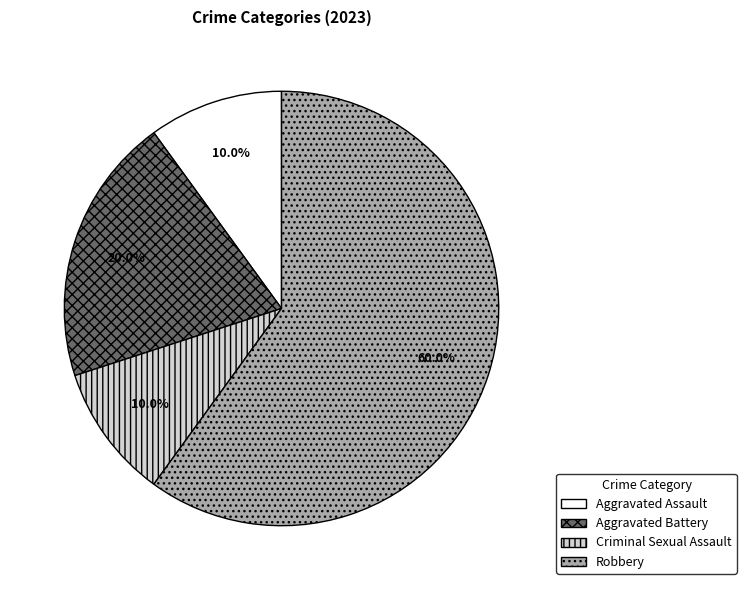

How many segments does this pie chart have?

4